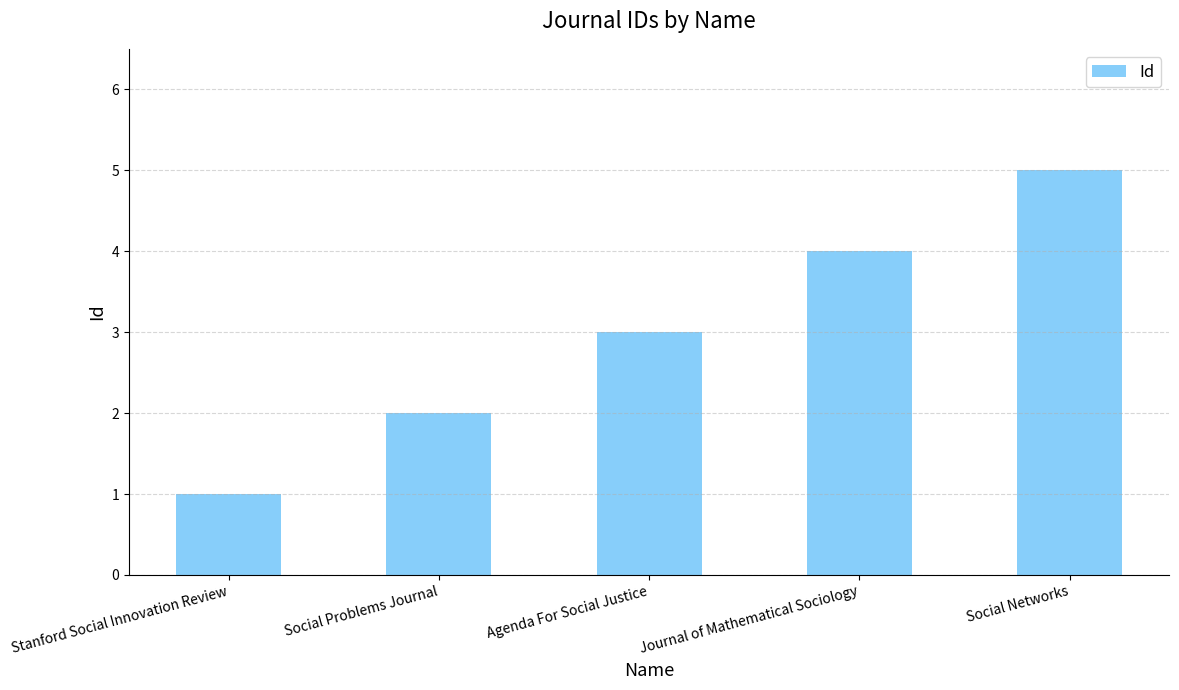

Reading left to right, extract all data points from this chart.

Stanford Social Innovation Review=1	Social Problems Journal=2	Agenda For Social Justice=3	Journal of Mathematical Sociology=4	Social Networks=5